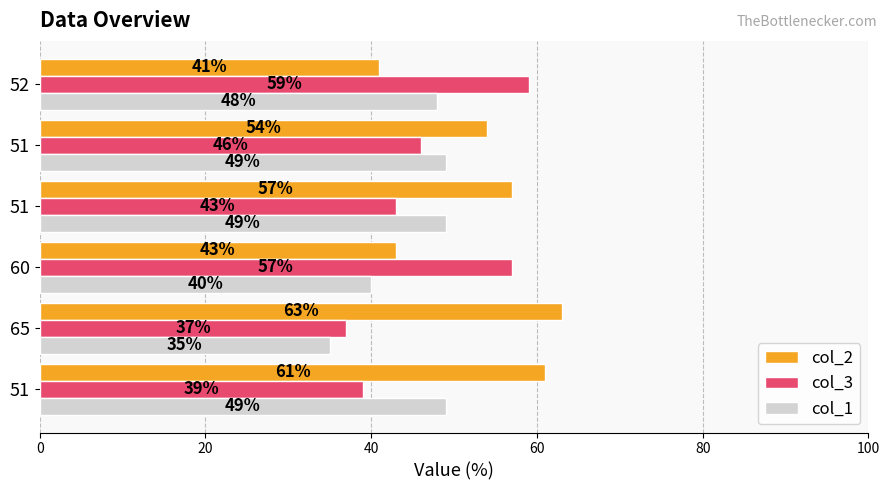

Which series has the largest range (max minus min)?

col_2